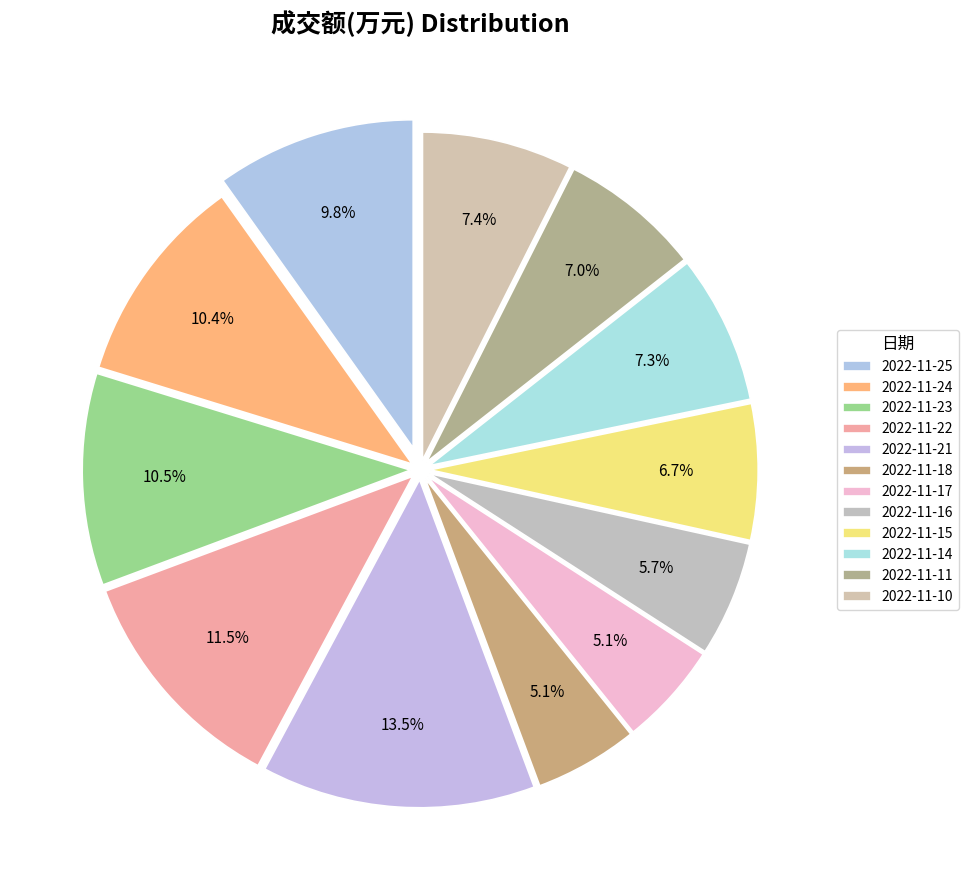

Count the number of slices in the pie.

12